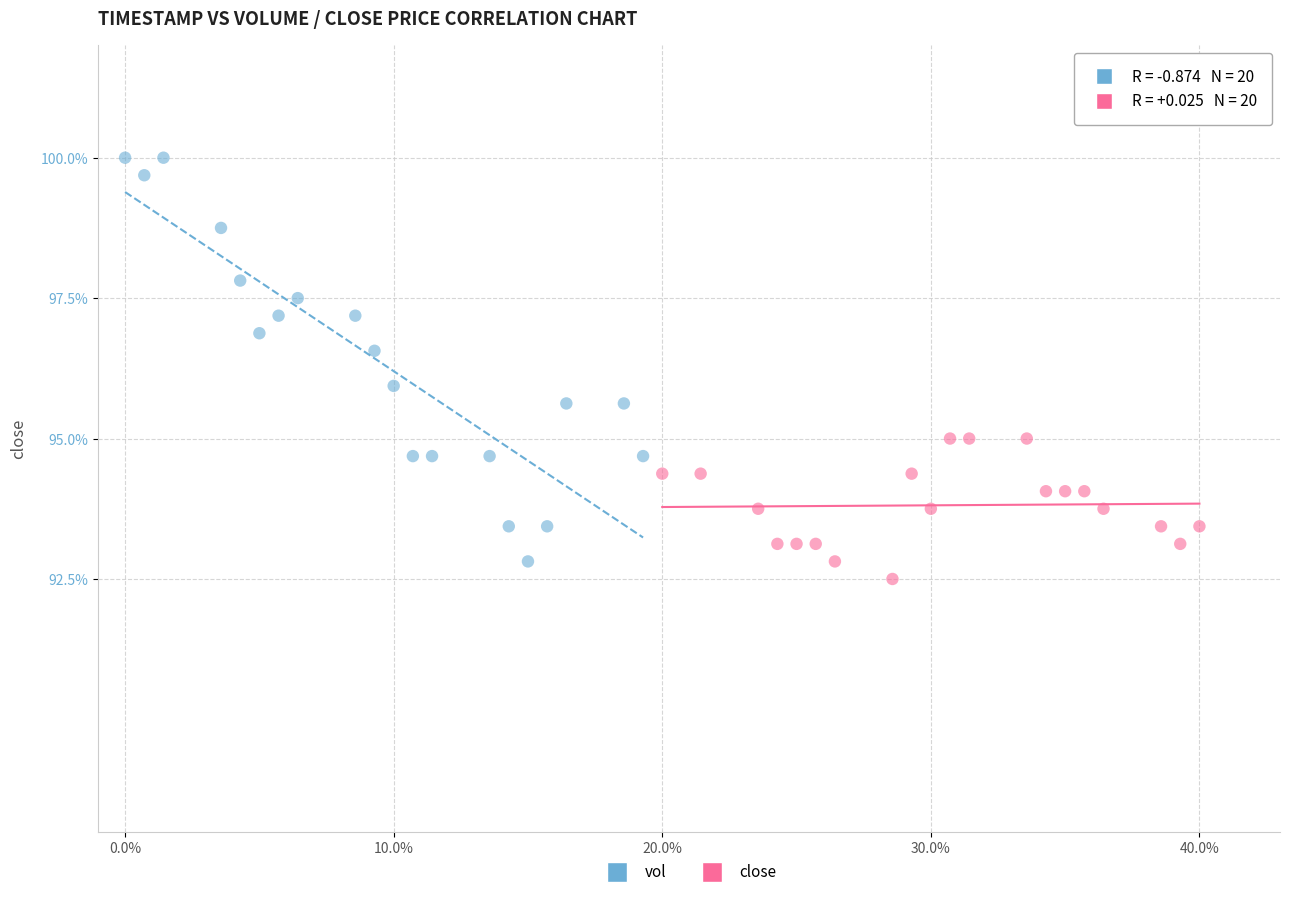

Which series has the largest Y range (max minus min)?

vol